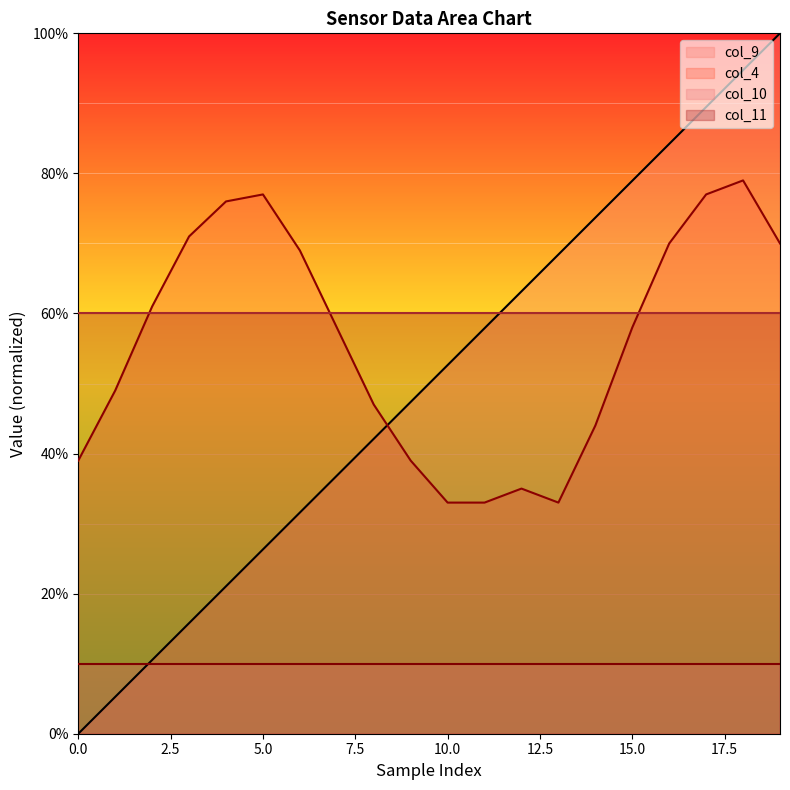

Between which two adjacent categories do col_4 and col_9 first intersect?

8 and 9